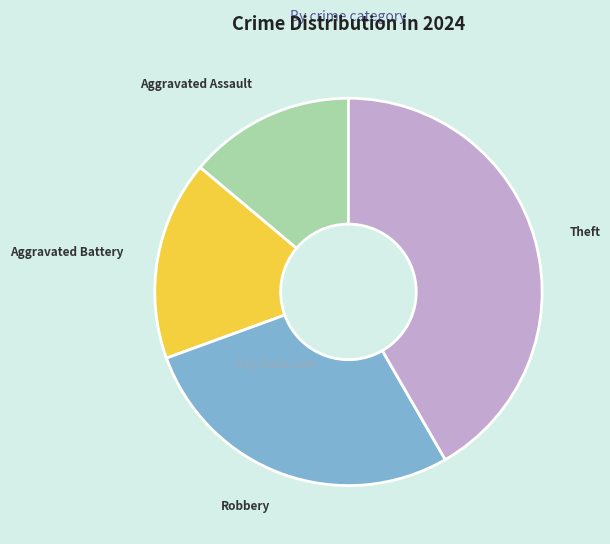

Do Robbery and Aggravated Assault together represent more than half of the pie?

No